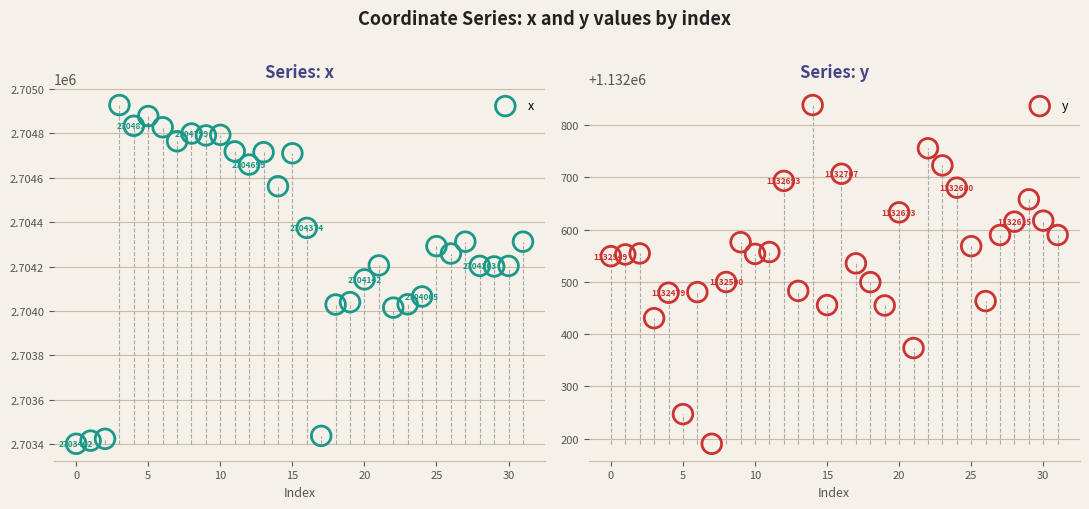

Which series has the widest spread of Y values?

x